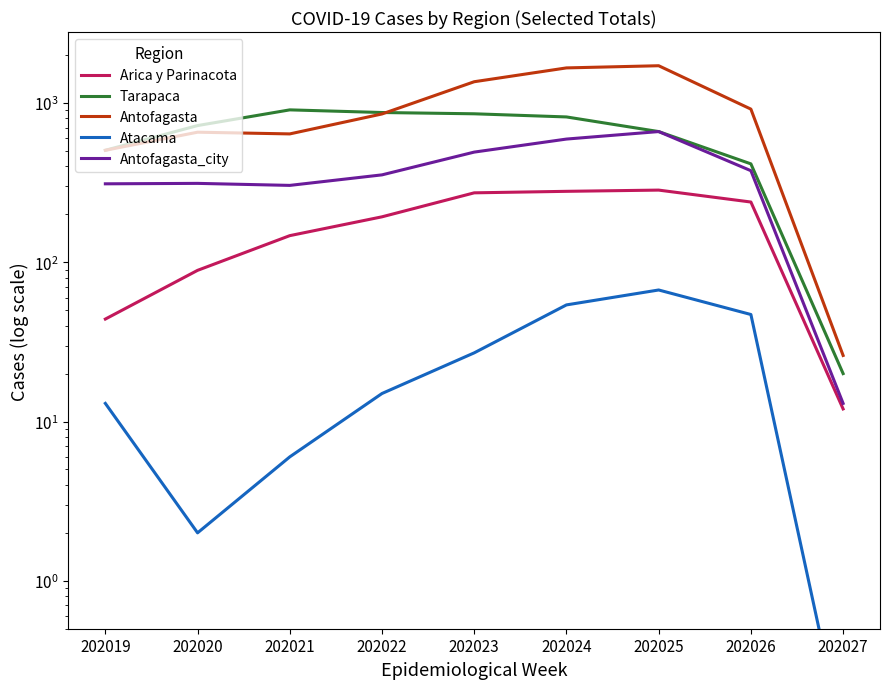

Rank the series by their average value, from lowest to highest.

Atacama, Arica y Parinacota, Antofagasta_city, Tarapaca, Antofagasta